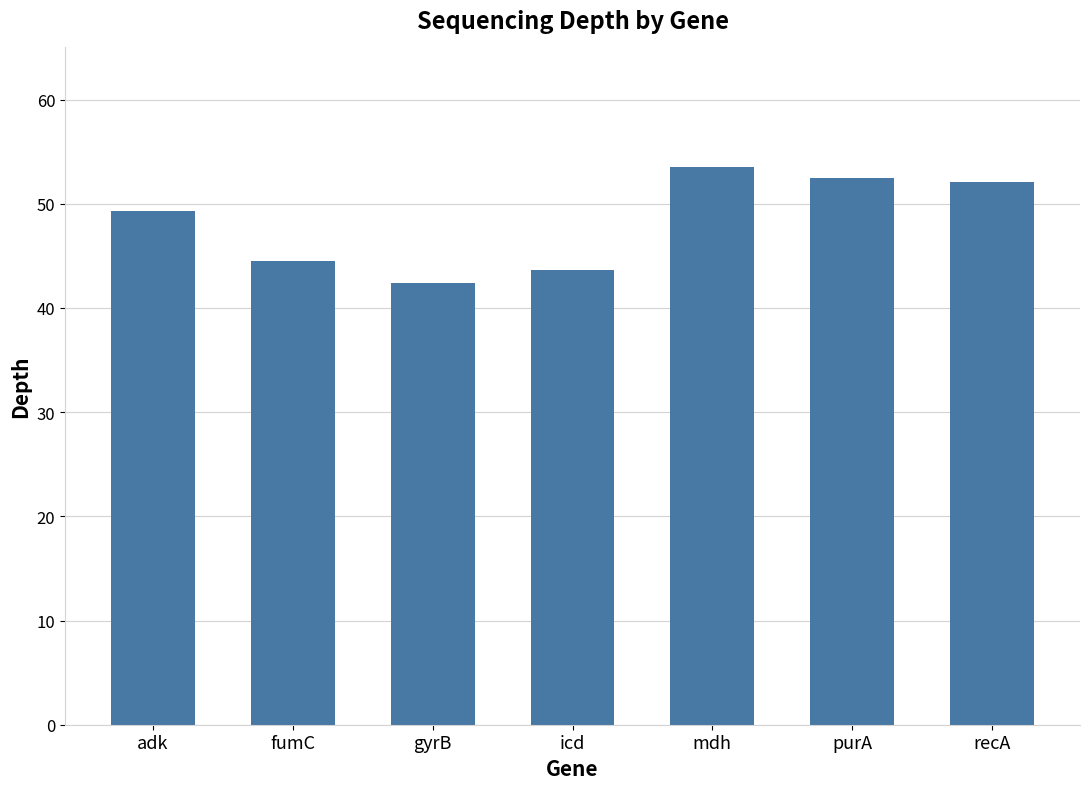

What is the smallest value displayed?

42.4